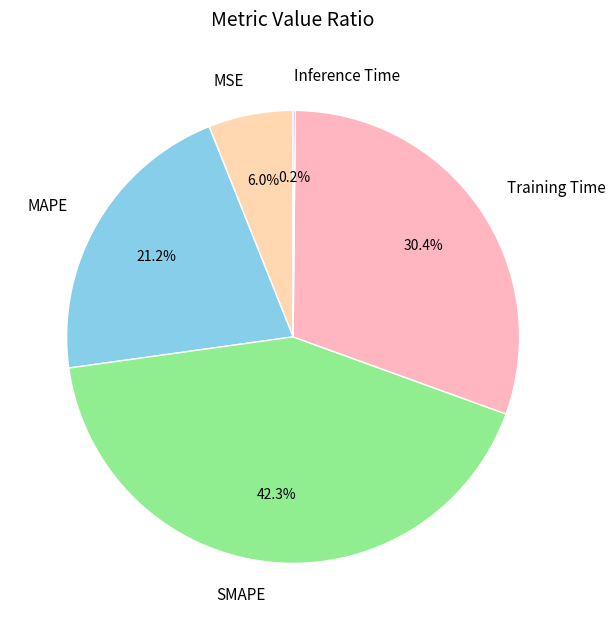

The MAPE slice represents 21% of the pie. True or false?

True